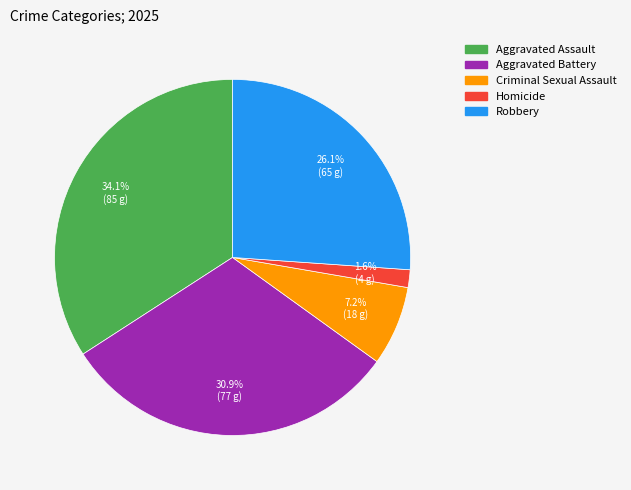

Which slice is the largest?

Aggravated Assault